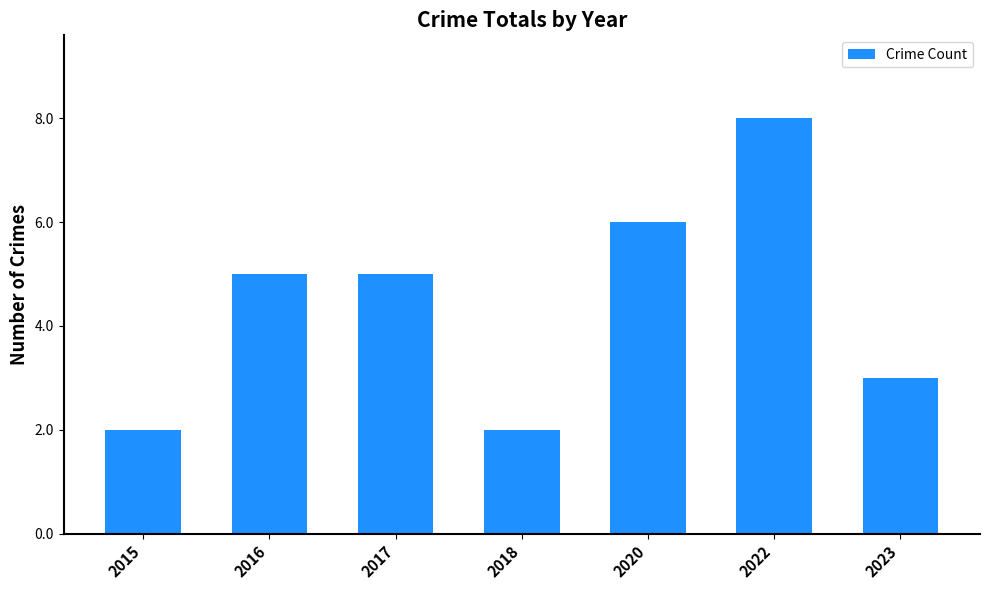

Reading left to right, transcribe all the data shown in this chart.

2	5	5	2	6	8	3